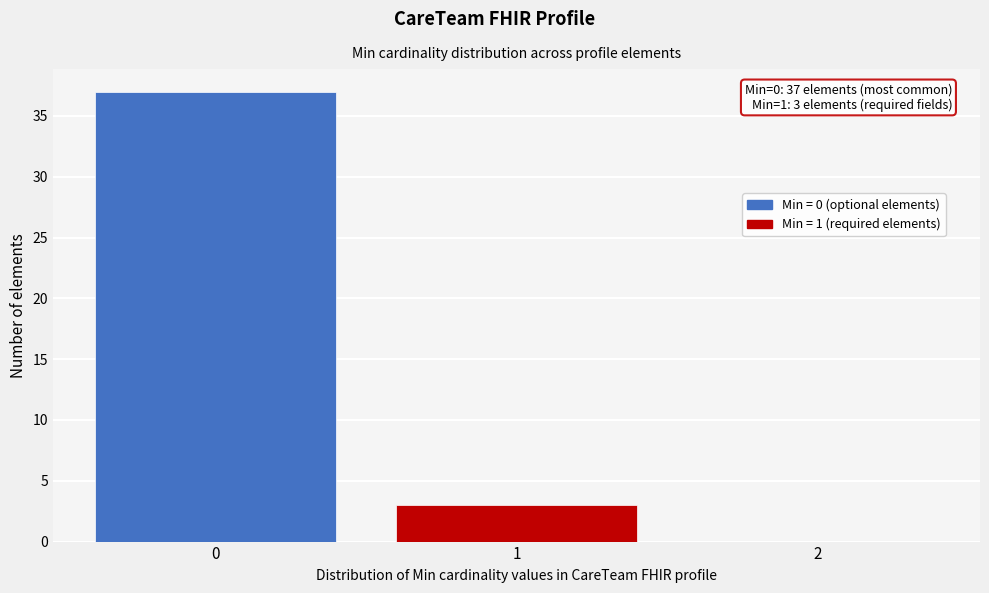

Reading left to right, what are all the values shown in this chart?

0=37	1=3	2=0